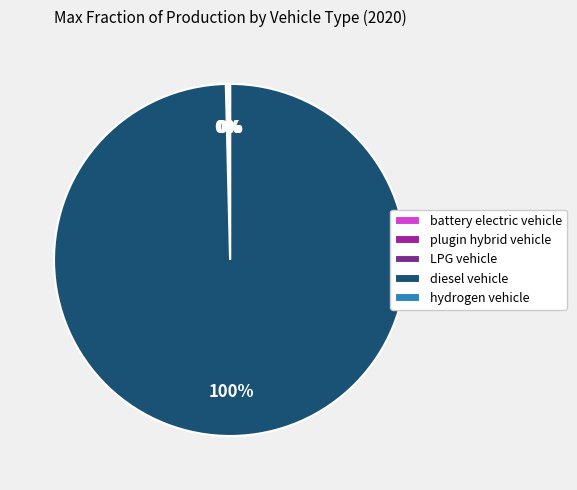

What is the largest slice in the pie chart?

diesel vehicle